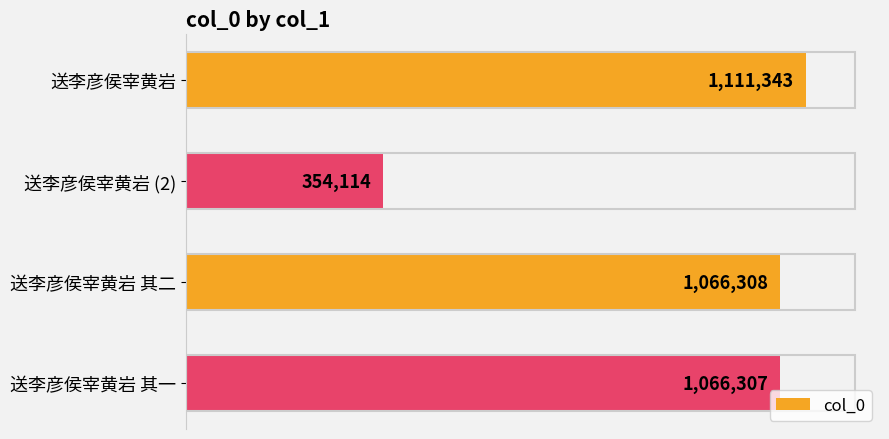

Are the bars horizontal?

Yes